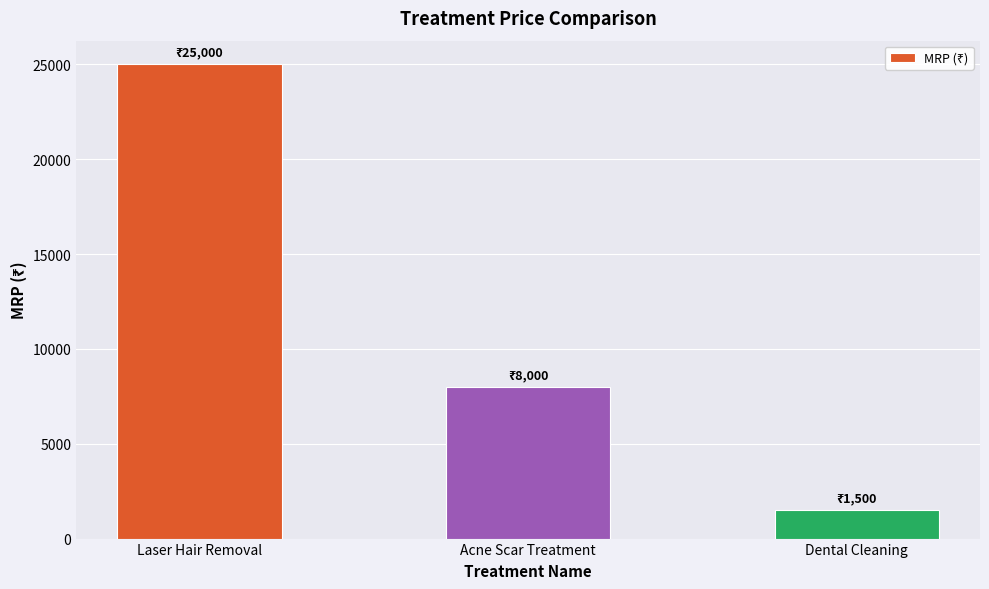

What is the difference between the maximum and minimum values?

23500